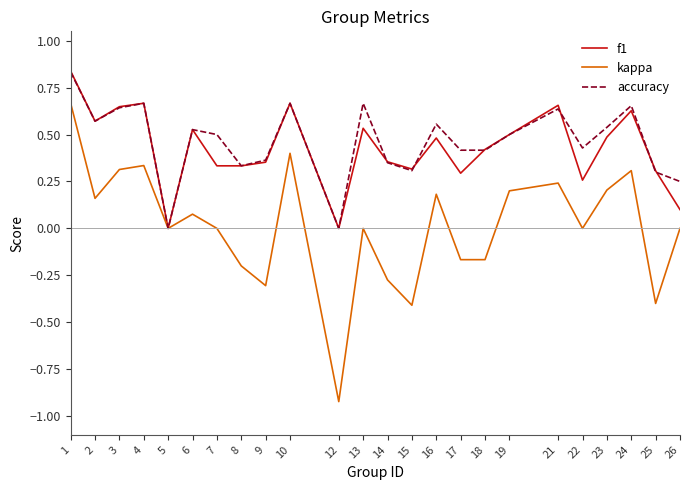

At which category does the chart reach its minimum across all series?

12